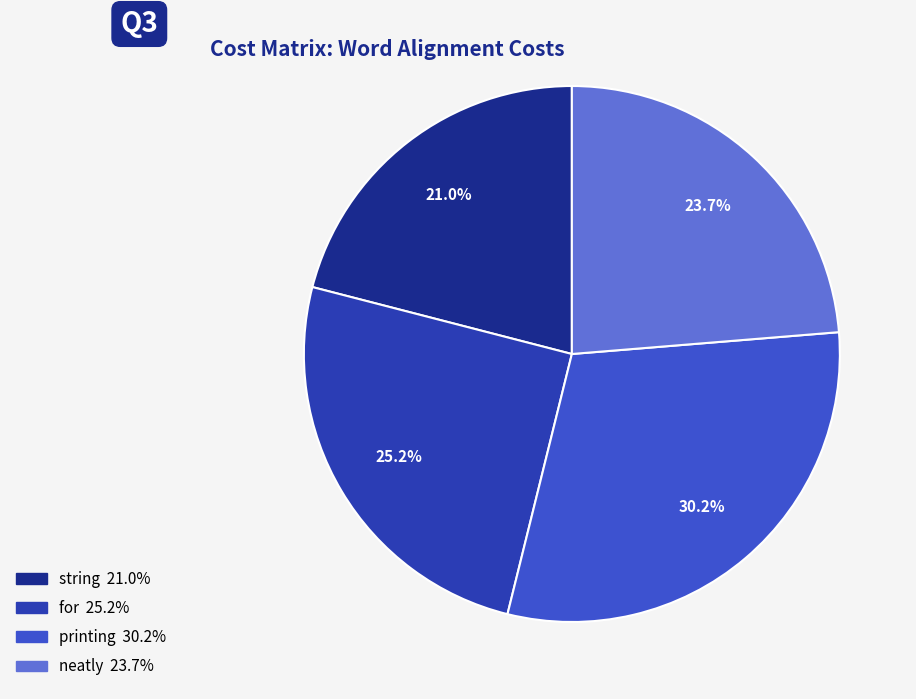

How many segments does this pie chart have?

4